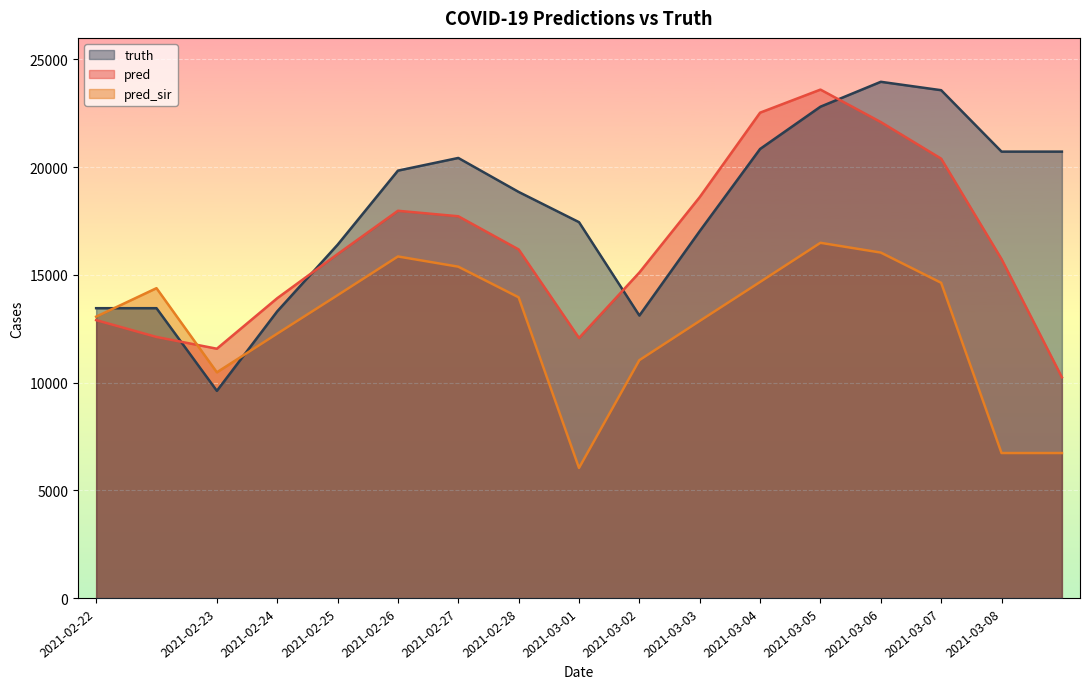

List the series in order of their peak value, highest first.

truth, pred, pred_sir